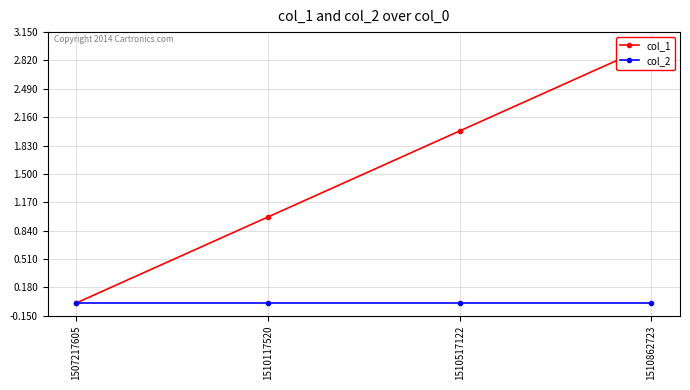

At how many categories does at least one series exceed 1?

2